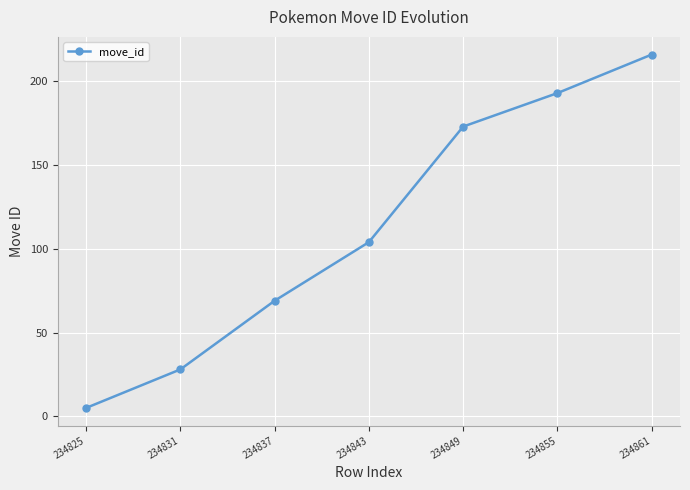

How many values are below 104?

3